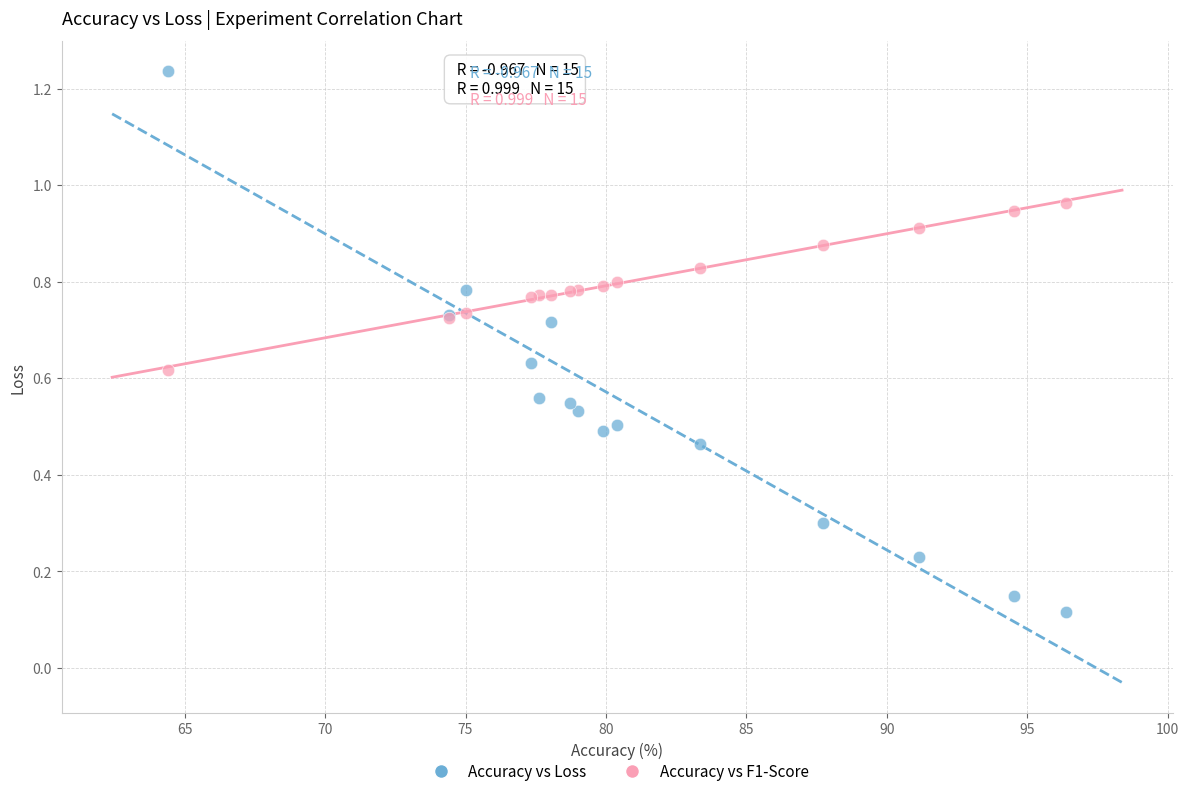

What is the X range (max minus min) for the scatter plot?

32.0